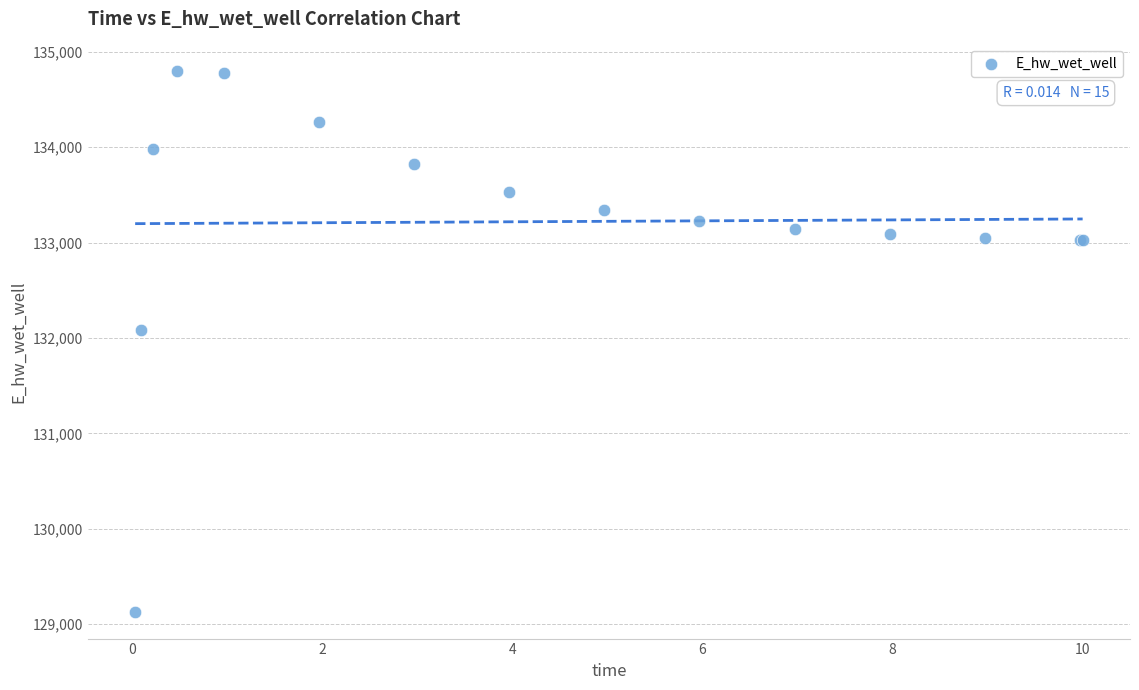

What Y value in the scatter plot is closest to 131963?

132086.5